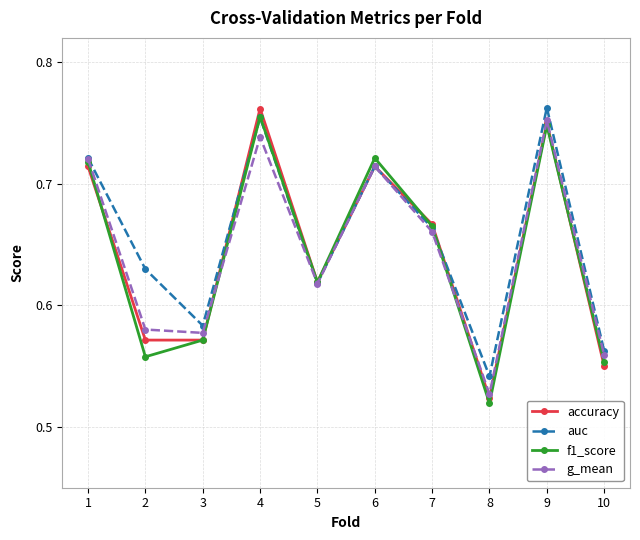

At which category does f1_score reach its first local peak?

4